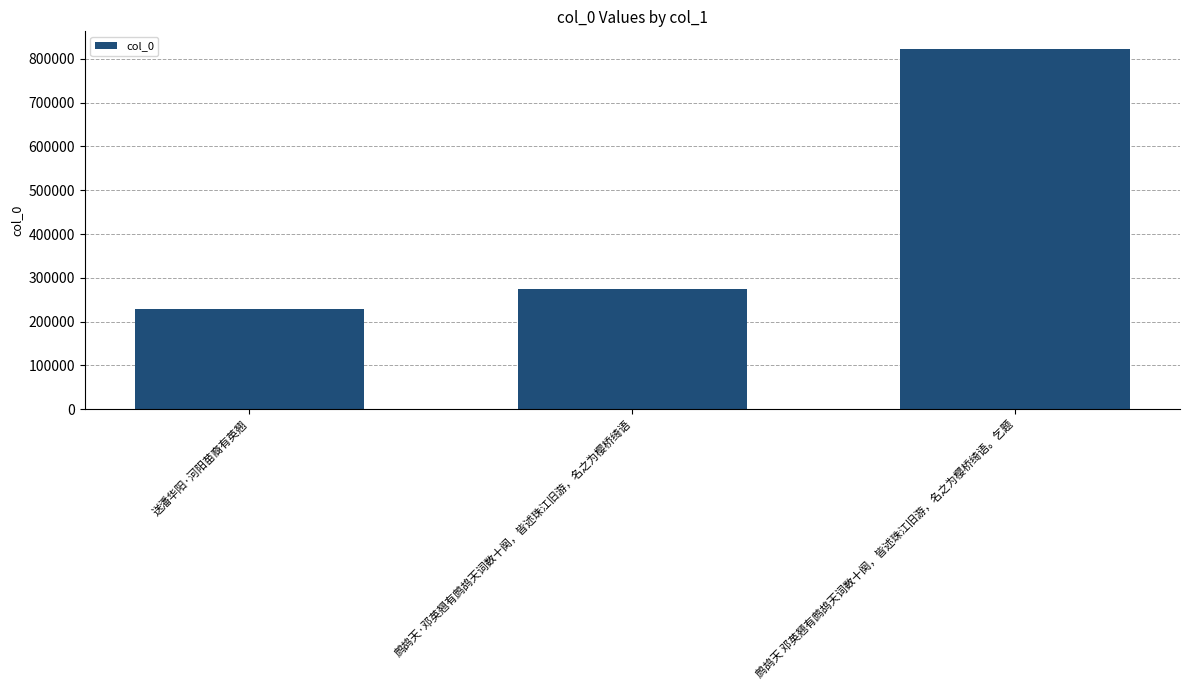

What is the change in value from 鹧鸪天·邓英翘有鹧鸪天词数十阕，皆述珠江旧游，名之为樱桥绮语 to 鹧鸪天 邓英翘有鹧鸪天词数十阕，皆述珠江旧游，名之为樱桥绮语。乞题?

+547468